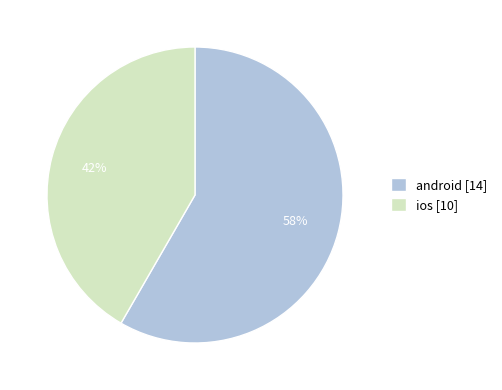

Which has a higher value, android [14] or ios [10]?

android [14]